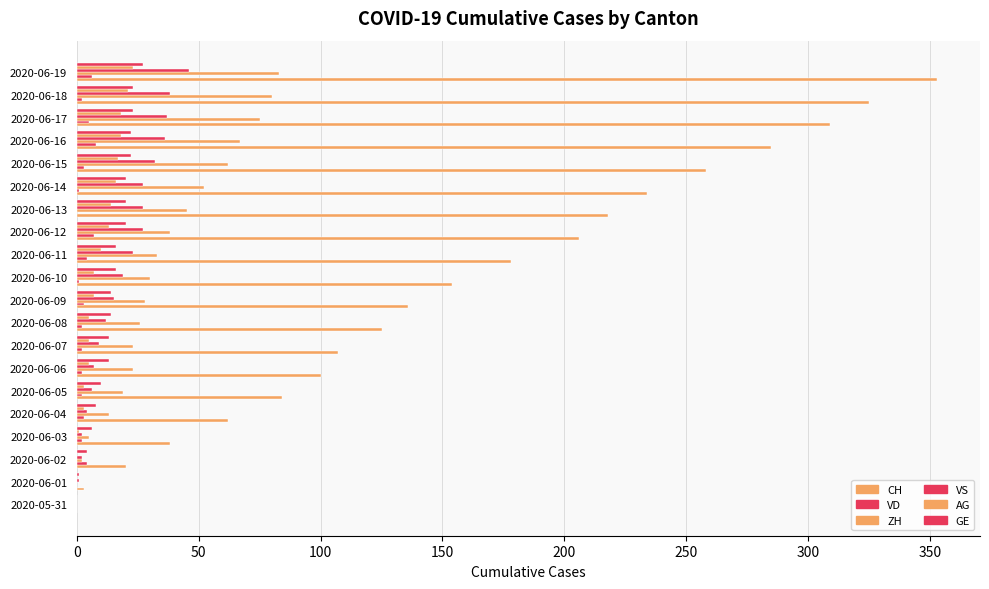

How many distinct data groups are displayed?

6